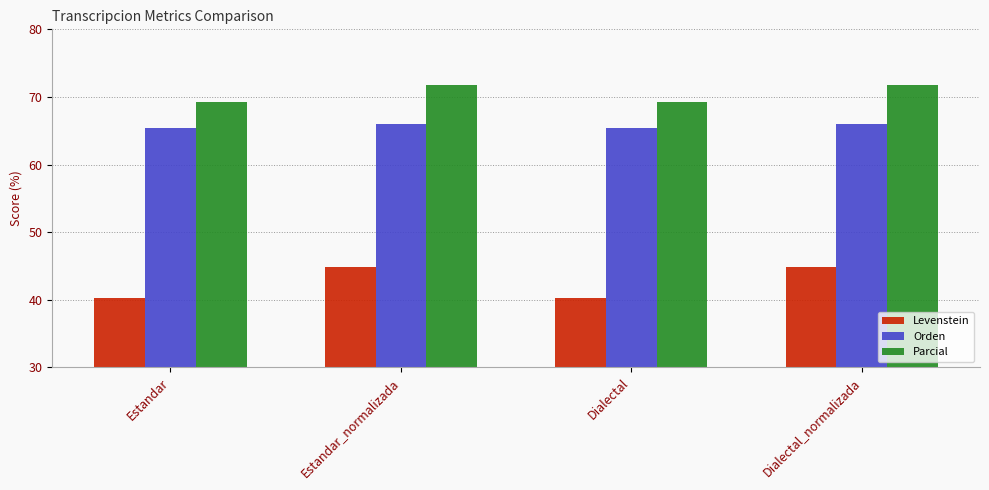

What position from the right is Estandar?

4